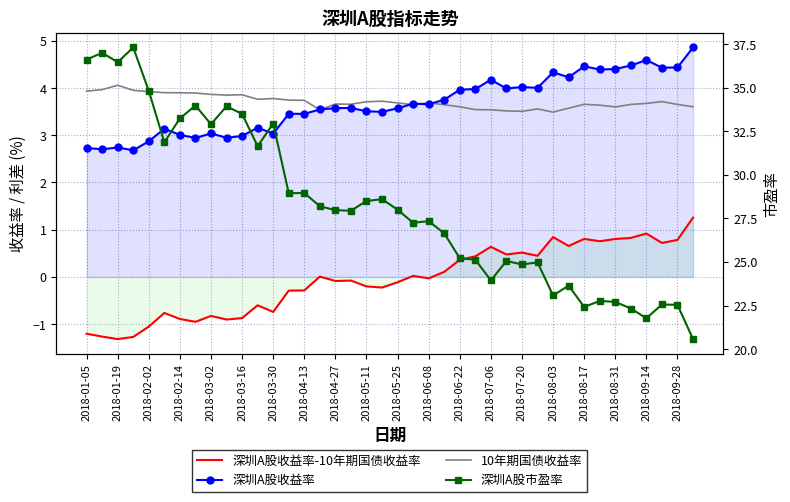

Count the number of data series in this chart.

4